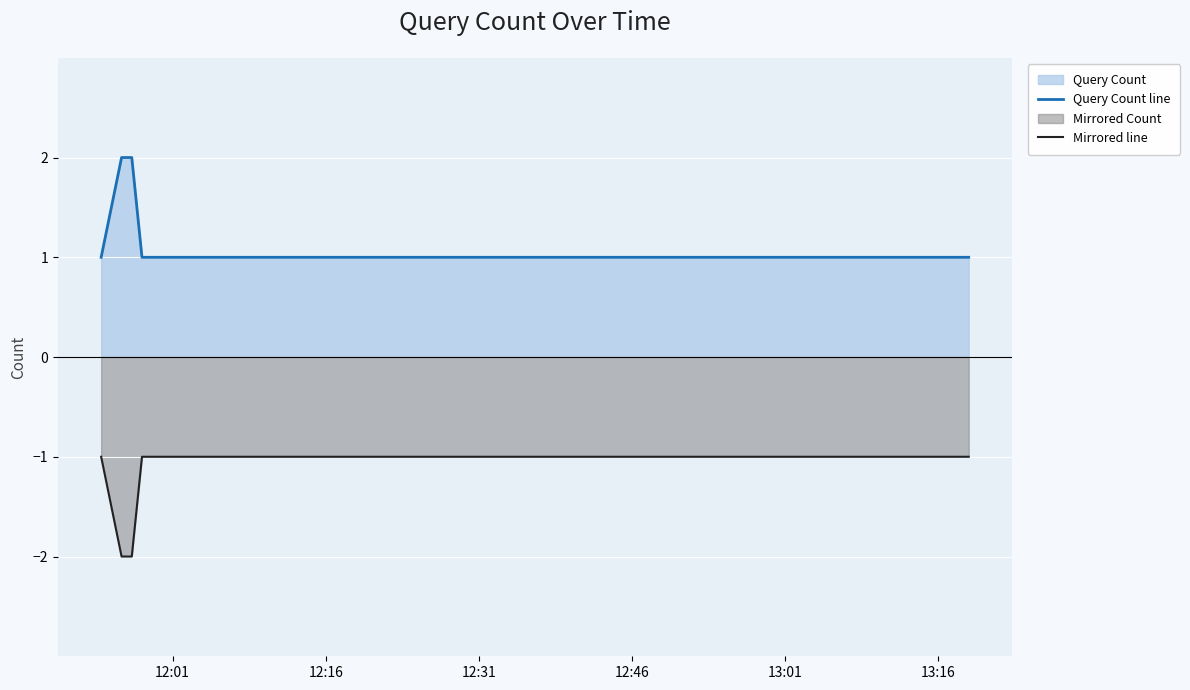

Reading left to right, what are all the values shown in this chart?

Query Count line: 1	2	2	1	1	1	1
Mirrored line: -1	-2	-2	-1	-1	-1	-1